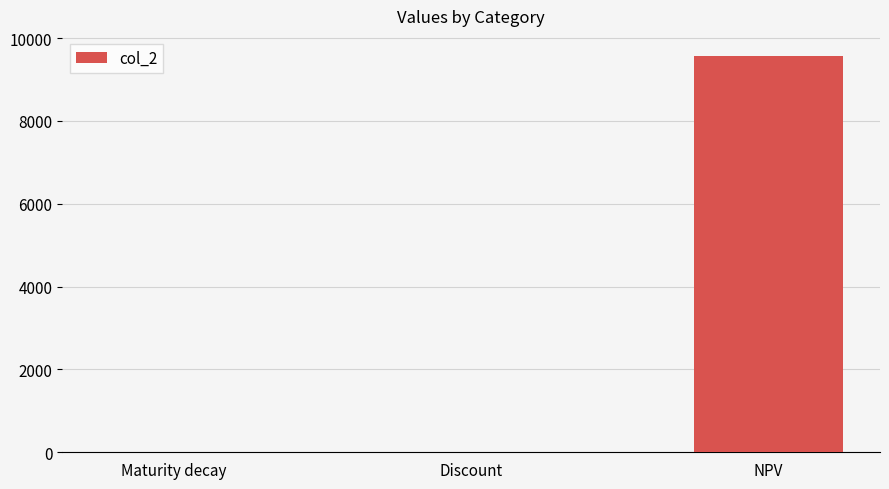

What is the maximum value shown in the chart?

9576.3